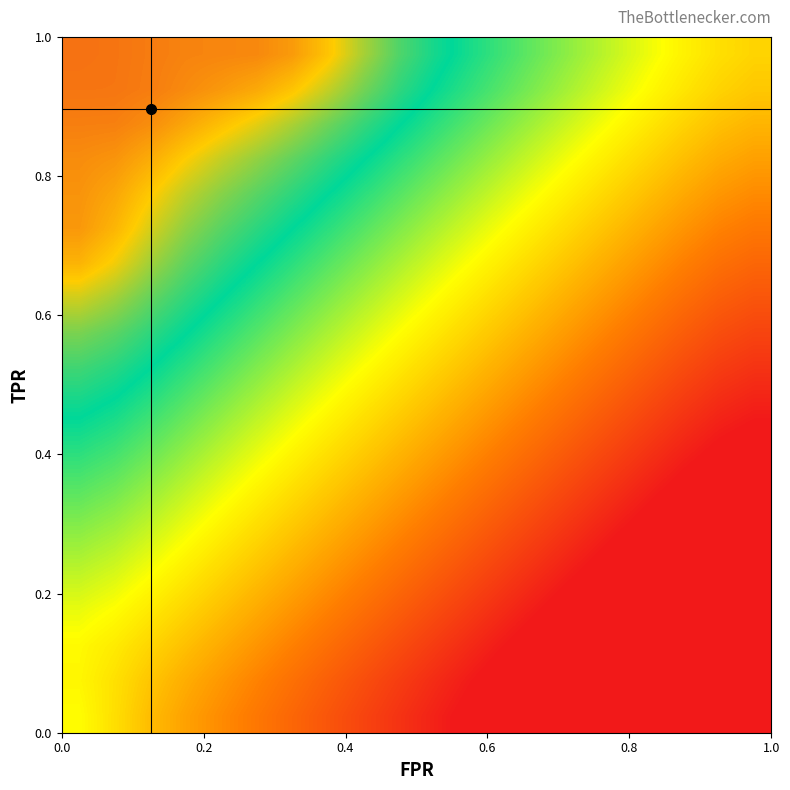

At how many categories does at least one series exceed 0?

20